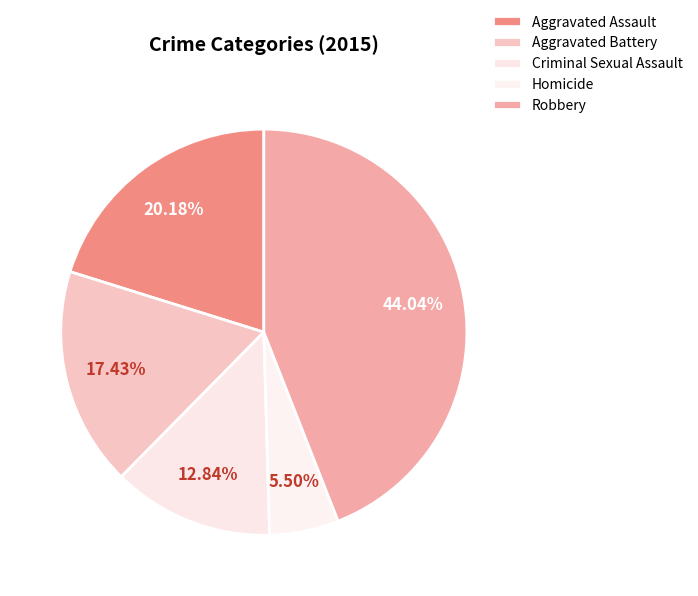

What portion of the pie excludes Criminal Sexual Assault?

87.2%